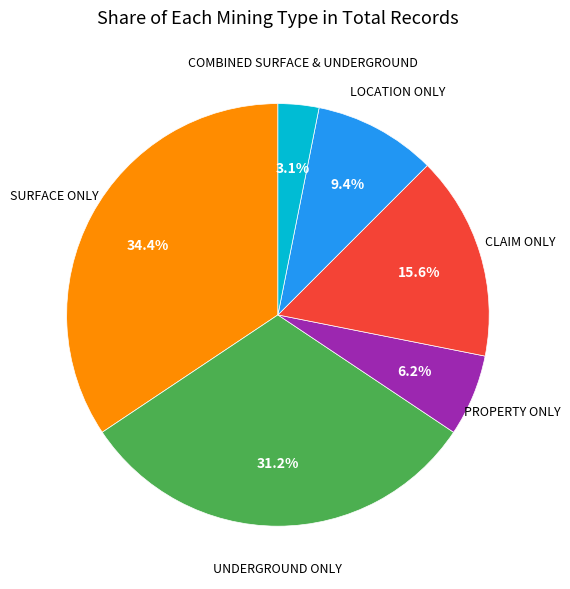

Does any single category account for the majority?

No